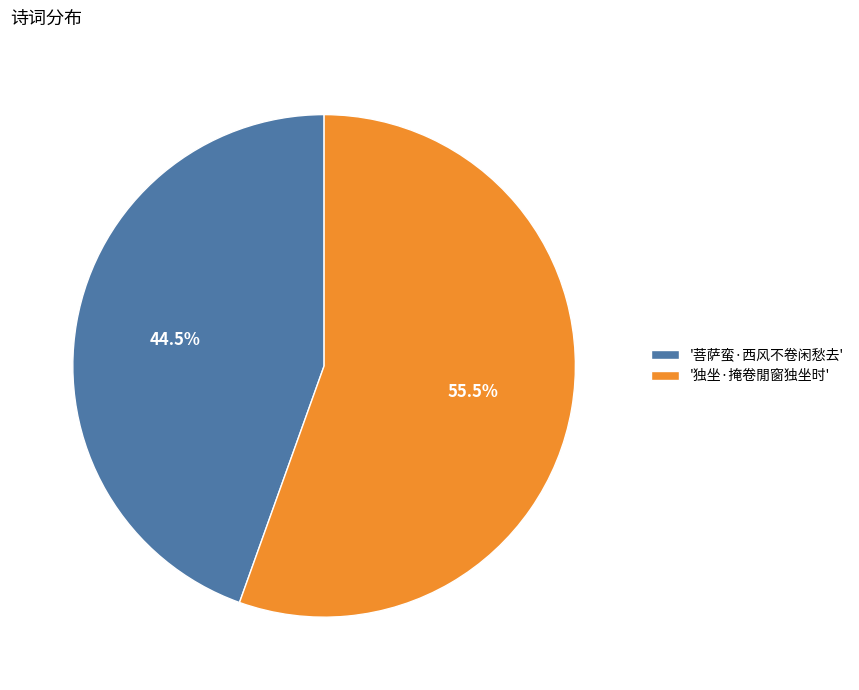

How many segments does this pie chart have?

2